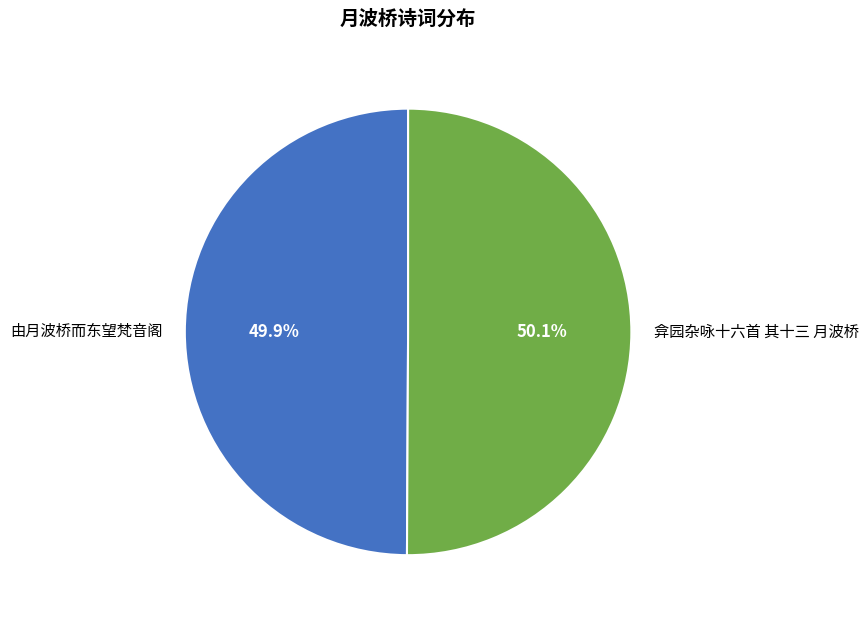

Approximately how many times larger is the value at 由月波桥而东望梵音阁 compared to 弇园杂咏十六首 其十三 月波桥?

1.0